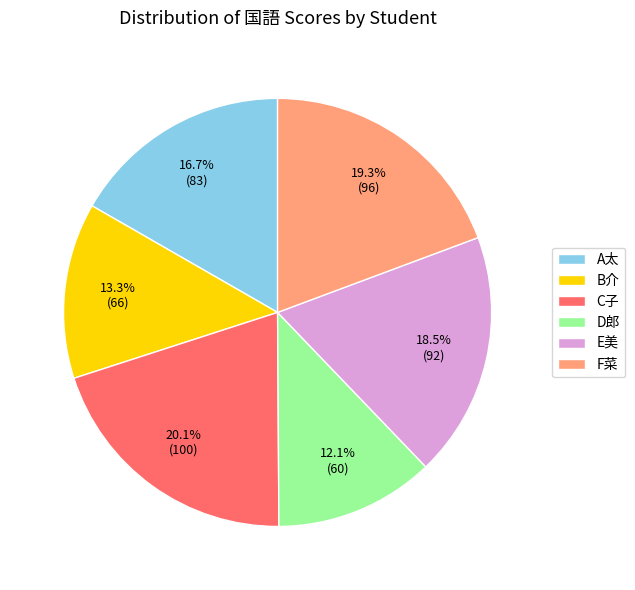

The E美 slice represents 12% of the pie. True or false?

False